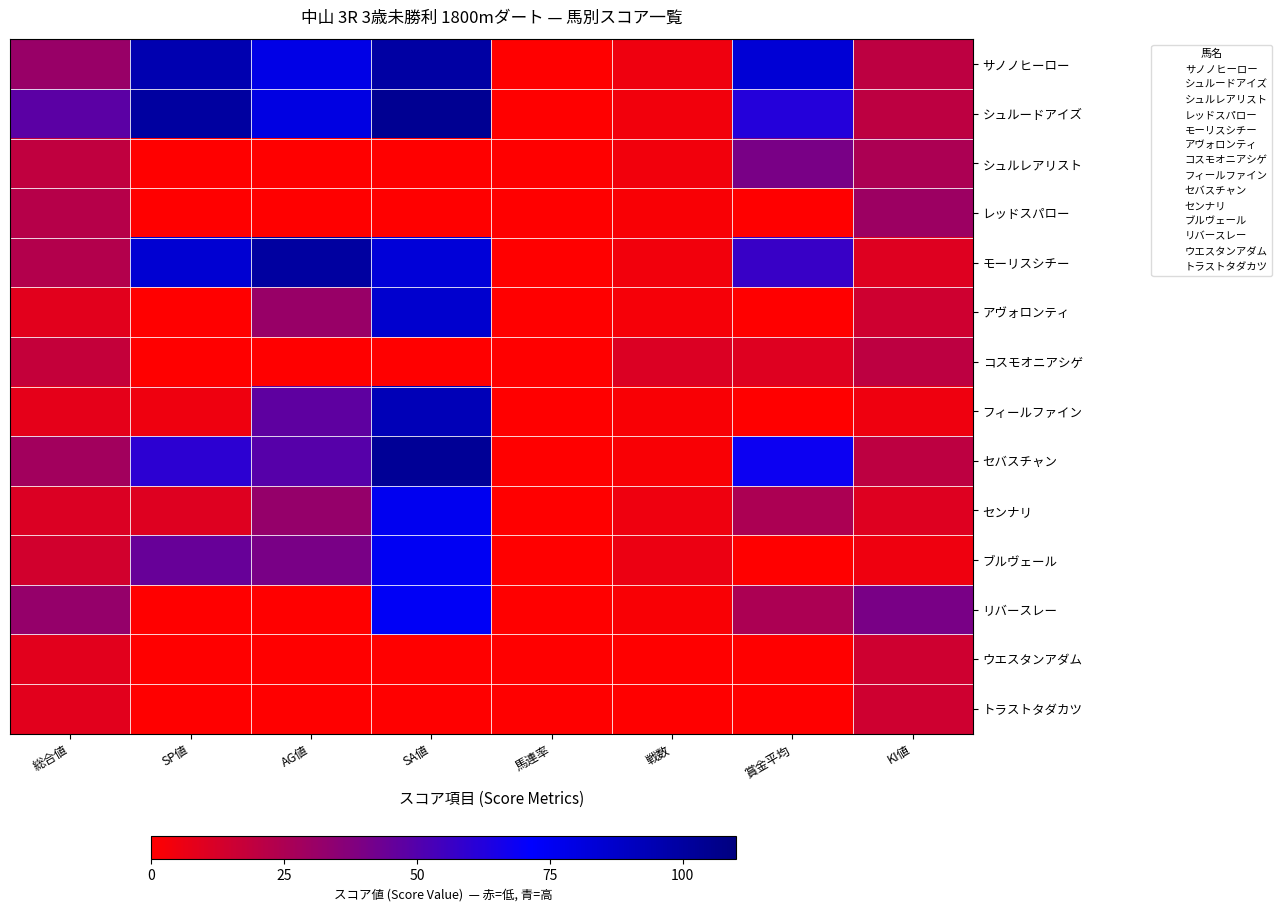

Reading right to left, extract all data points from this chart.

サノノヒーロー: KI値=20	賞金平均=84	戦数=5	馬連率=0	SA値=99	AG値=79	SP値=95	総合値=31
シュルードアイズ: KI値=20	賞金平均=62	戦数=4	馬連率=0	SA値=104	AG値=80	SP値=100	総合値=48
シュルレアリスト: KI値=25	賞金平均=40	戦数=4	馬連率=0	SA値=0	AG値=0	SP値=0	総合値=19
レッドスパロー: KI値=30	賞金平均=0	戦数=2	馬連率=0	SA値=0	AG値=0	SP値=0	総合値=22
モーリスシチー: KI値=10	賞金平均=57	戦数=4	馬連率=0	SA値=83	AG値=100	SP値=85	総合値=23
アヴォロンティ: KI値=15	賞金平均=0	戦数=3	馬連率=0	SA値=86	AG値=31	SP値=0	総合値=9
コスモオニアシゲ: KI値=20	賞金平均=10	戦数=11	馬連率=0	SA値=0	AG値=0	SP値=0	総合値=18
フィールファイン: KI値=5	賞金平均=0	戦数=2	馬連率=0	SA値=93	AG値=47	SP値=5	総合値=8
セバスチャン: KI値=20	賞金平均=68	戦数=2	馬連率=0	SA値=103	AG値=49	SP値=60	総合値=28
センナリ: KI値=10	賞金平均=25	戦数=5	馬連率=0	SA値=76	AG値=32	SP値=10	総合値=11
ブルヴェール: KI値=5	賞金平均=0	戦数=6	馬連率=0	SA値=75	AG値=40	SP値=45	総合値=14
リバースレー: KI値=40	賞金平均=25	戦数=2	馬連率=0	SA値=74	AG値=0	SP値=0	総合値=32
ウエスタンアダム: KI値=15	賞金平均=0	戦数=0	馬連率=0	SA値=0	AG値=0	SP値=0	総合値=9
トラストタダカツ: KI値=15	賞金平均=0	戦数=0	馬連率=0	SA値=0	AG値=0	SP値=0	総合値=9